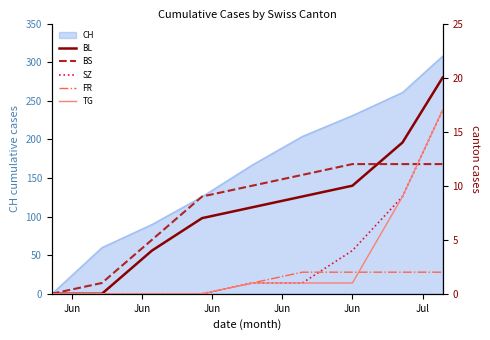

Which series changed the most between Jun and Jun?

BS